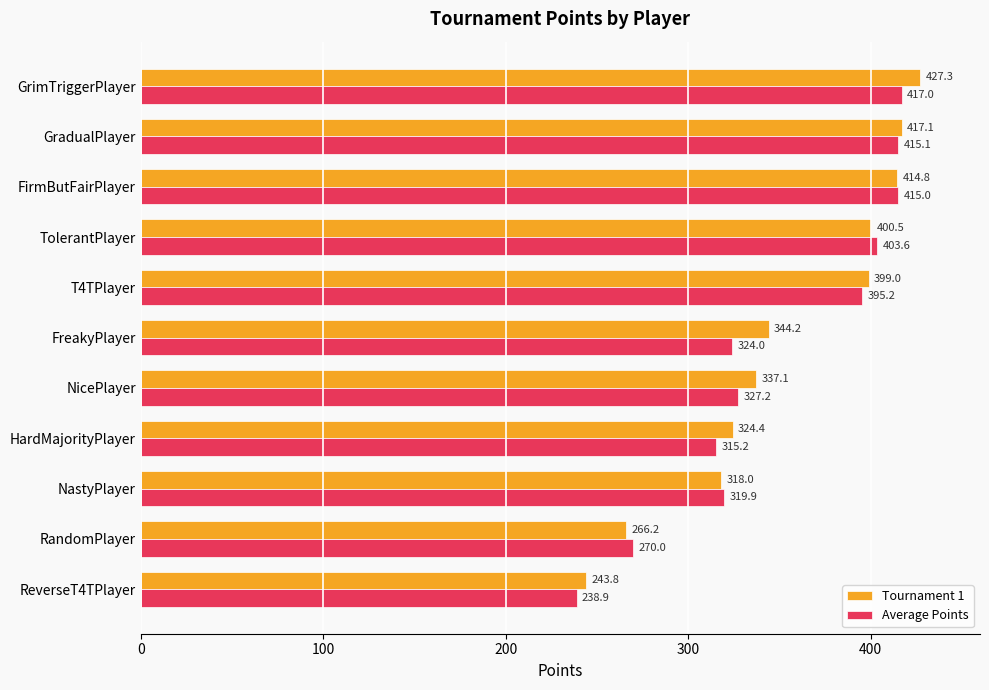

Read the Tournament 1 value at HardMajorityPlayer.

324.4